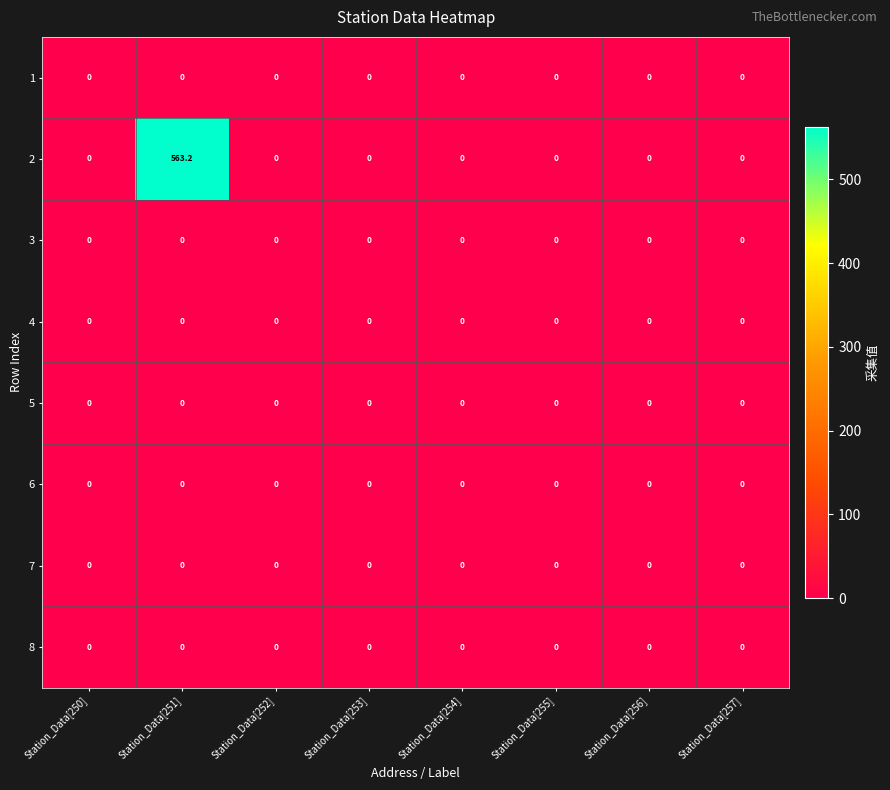

Is it true that 2 equals 0.0 at Station_Data[254]?

True